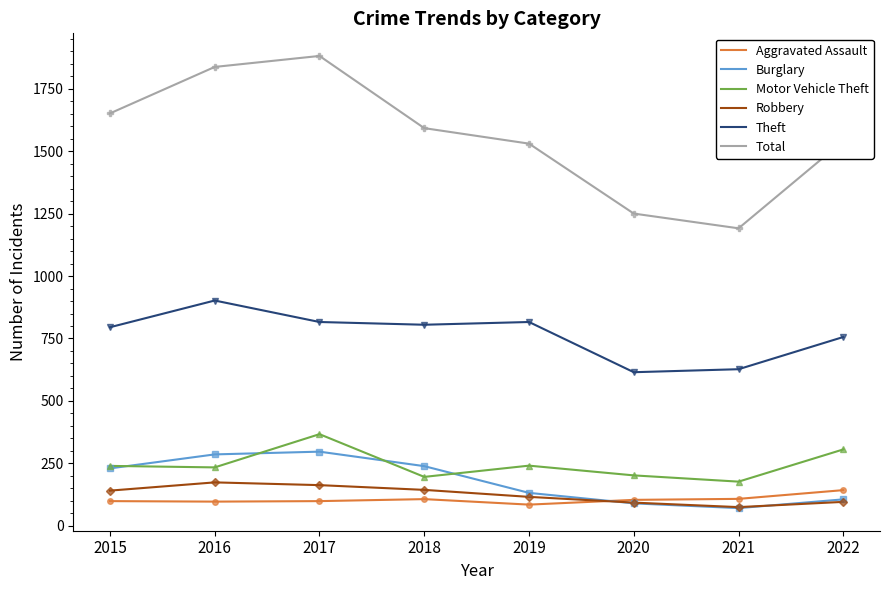

At 2016, list the series in order from smallest to largest.

Aggravated Assault, Robbery, Motor Vehicle Theft, Burglary, Theft, Total